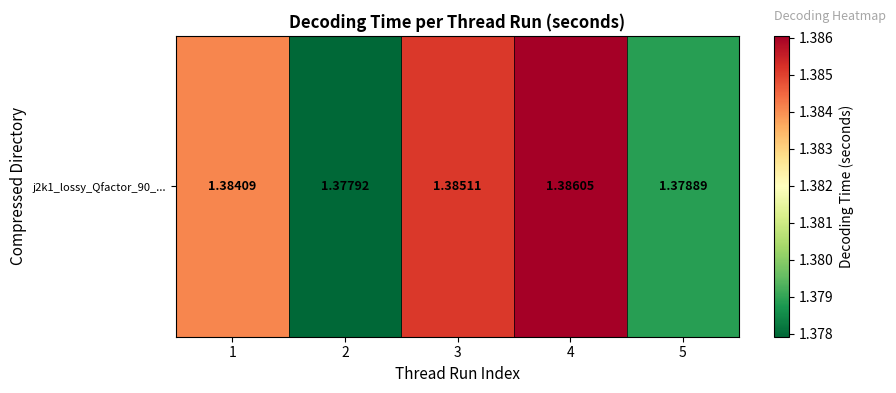

What is the sum of the values at 3 and 5?

2.8